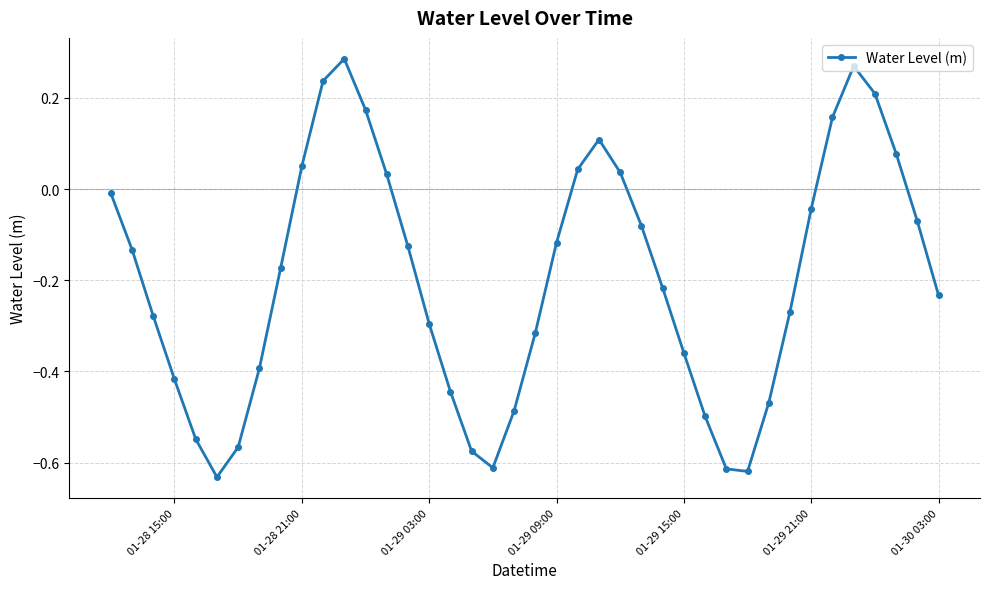

How many interior local valleys (lower than both neighbors) does the data have?

3